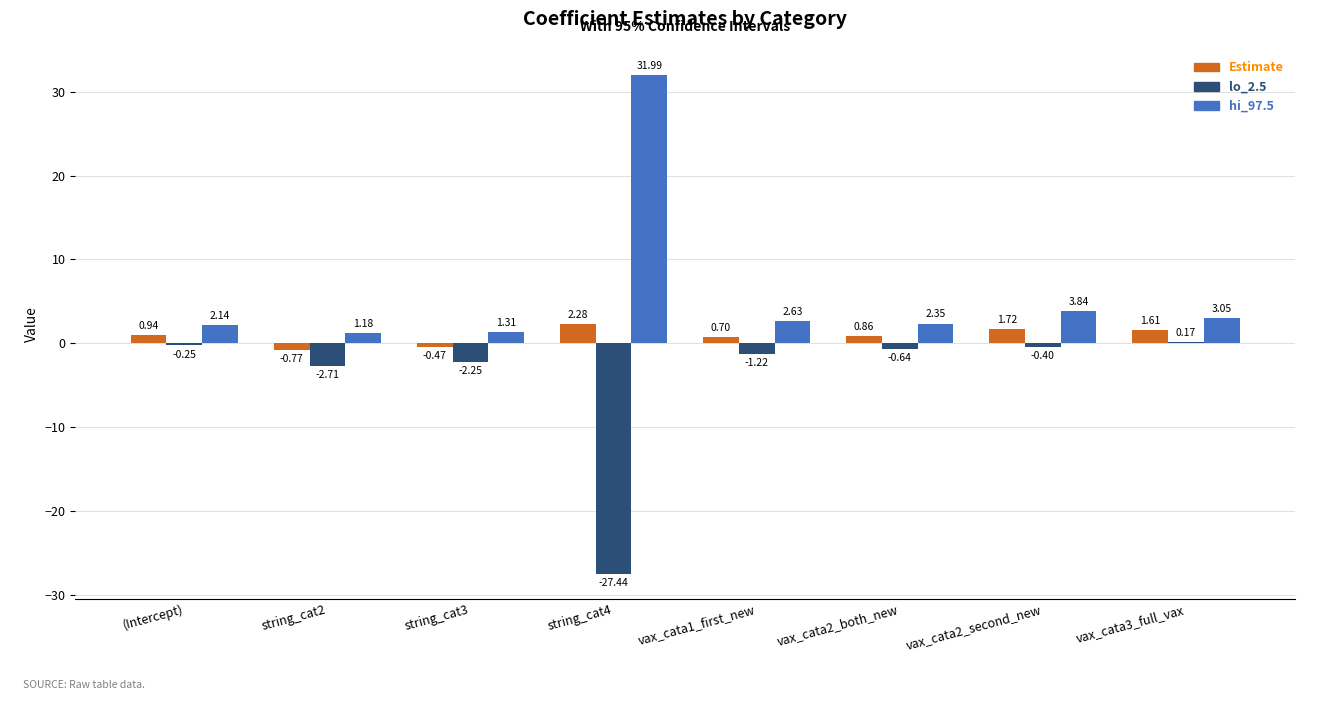

What is the sum of the lo_2.5 values at string_cat3 and vax_cata1_first_new?

-3.5